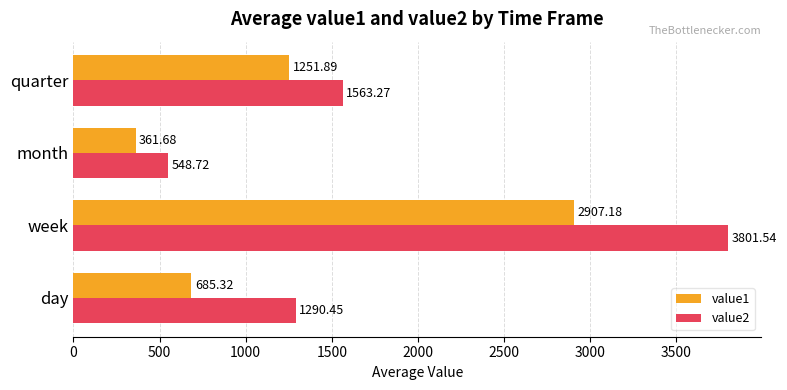

Rank the categories by value1 value from highest to lowest.

week, quarter, day, month